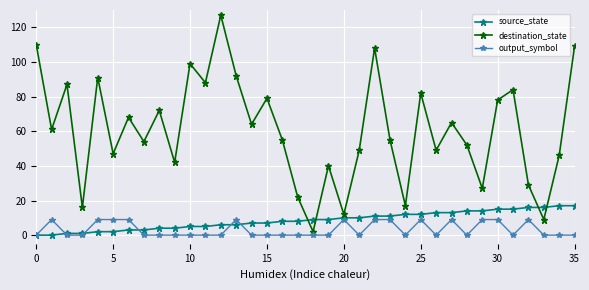

What is the value of the destination_state point at the 20th from the left?

40